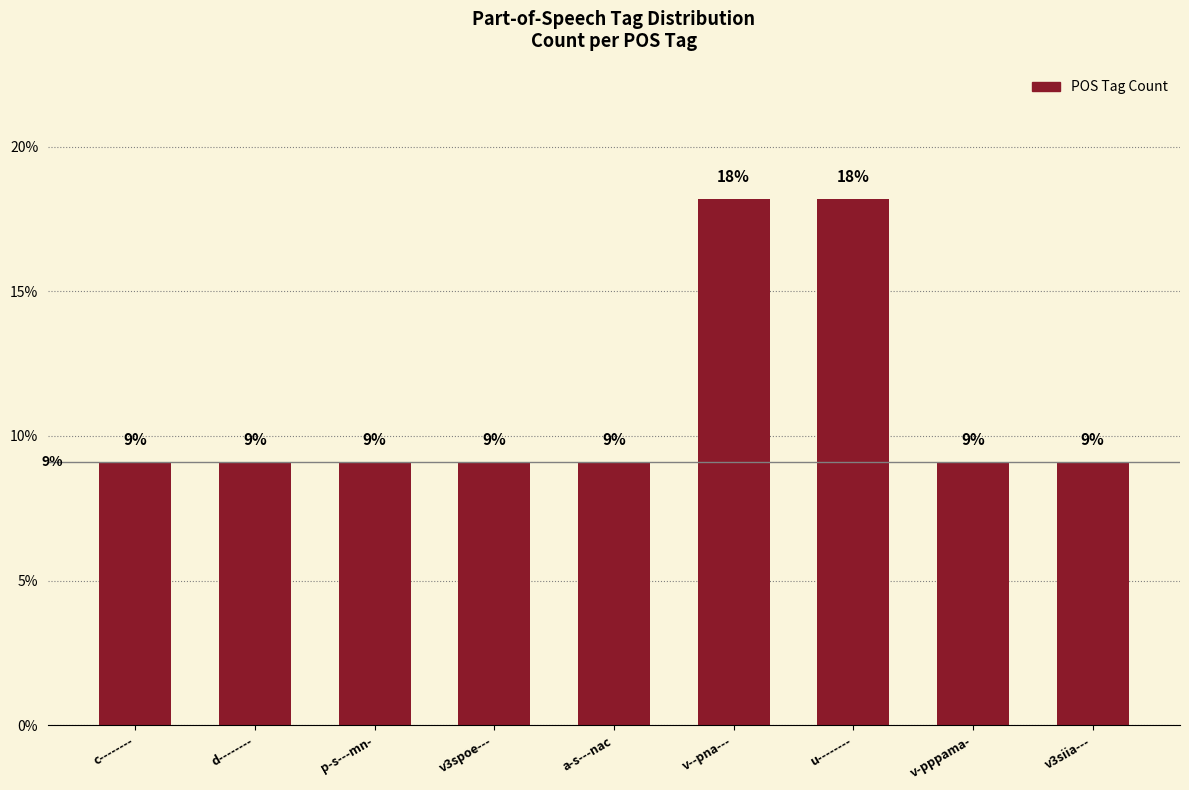

Does the chart contain any negative values?

No